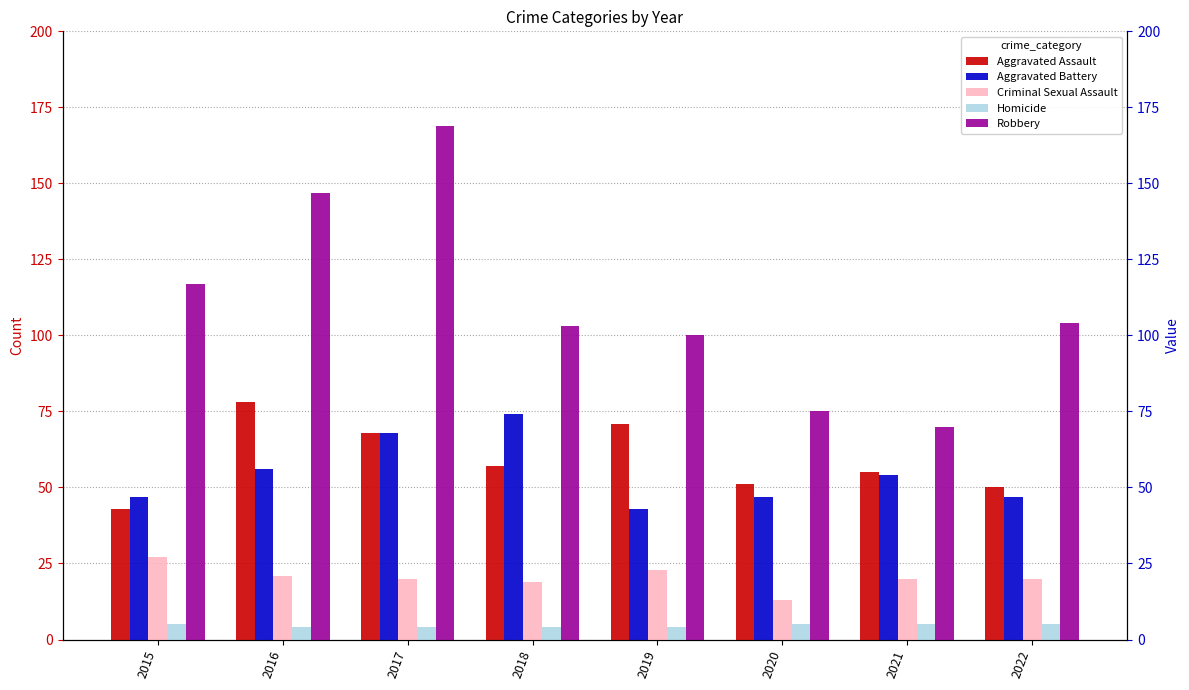

Which has a higher value, 2016 or 2015?

2016